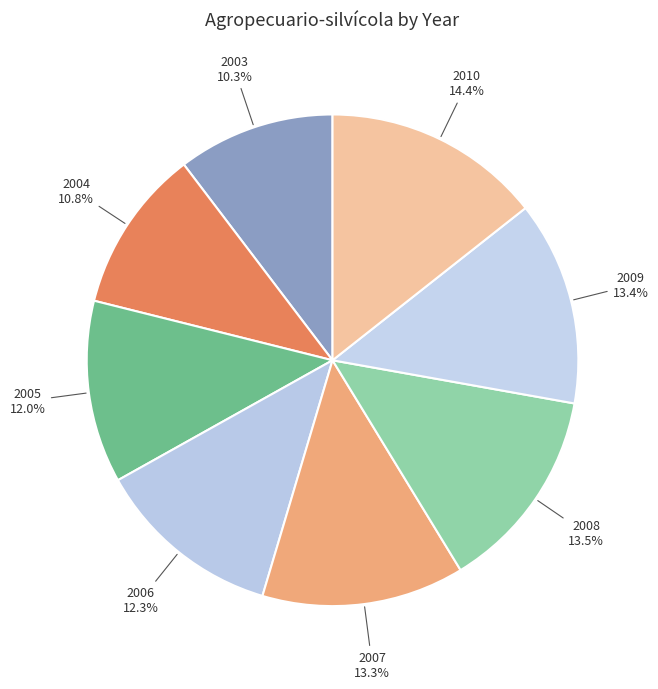

To the nearest percent, what is the difference between the largest and smallest slice percentages?

4%